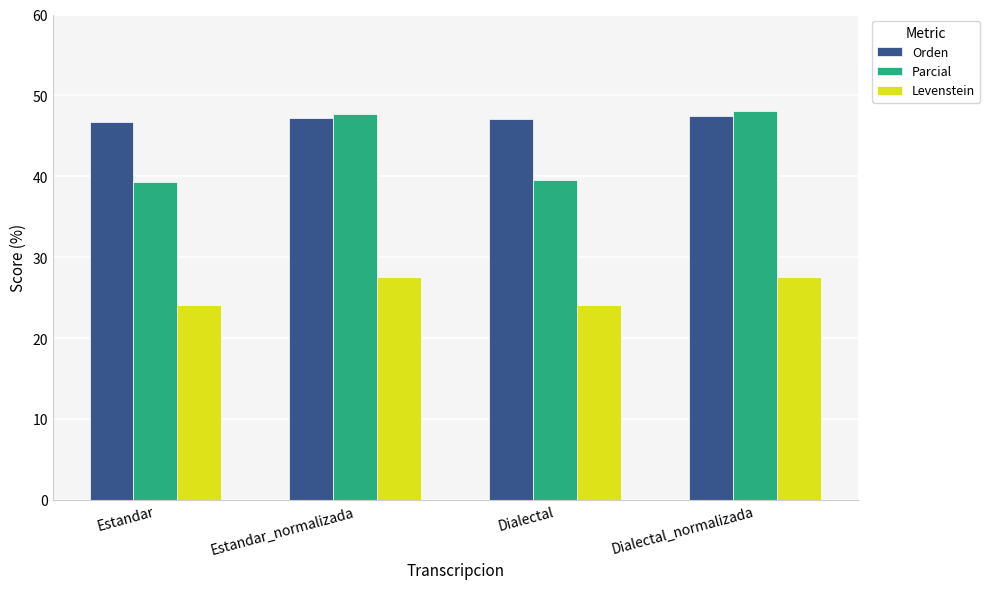

Between Estandar_normalizada and Dialectal, which series saw the biggest shift?

Parcial